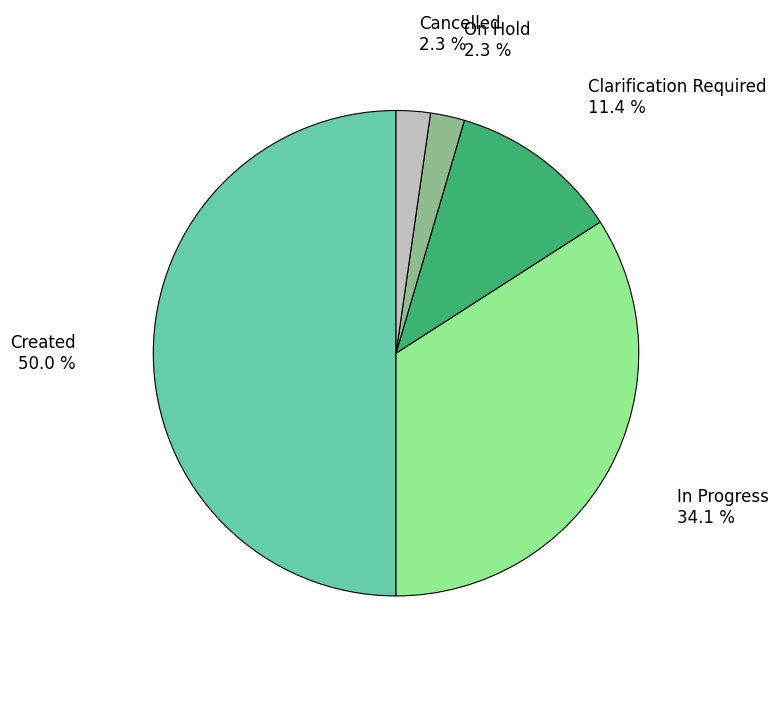

To the nearest percent, what is the average slice percentage?

20%